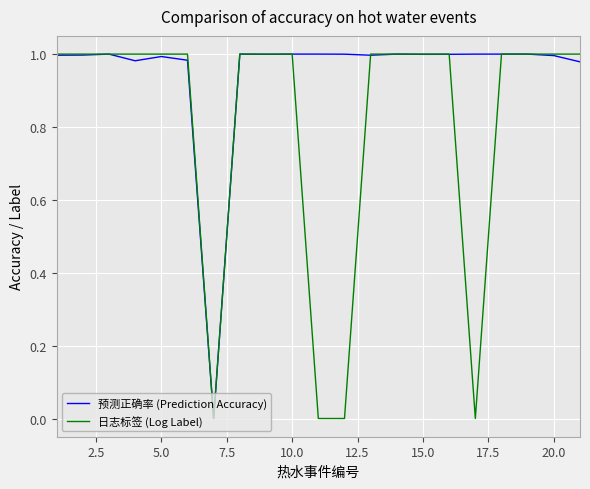

What are all the series names shown in the legend?

预测正确率 (Prediction Accuracy), 日志标签 (Log Label)